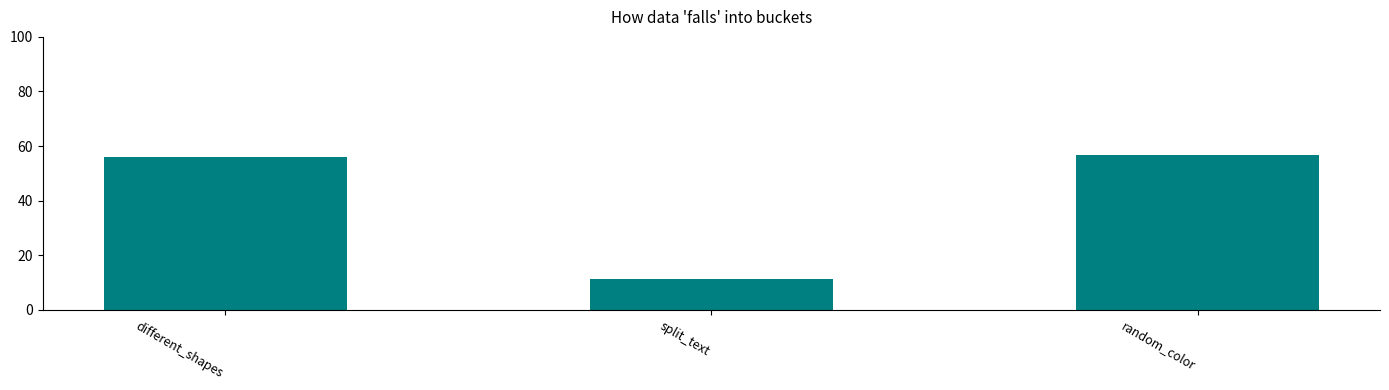

At which label does the data first exceed 55?

different_shapes